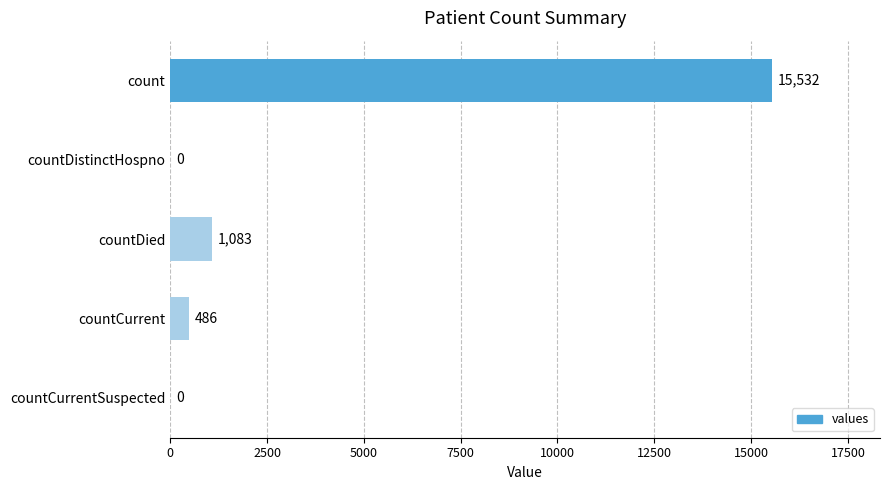

The value at countDistinctHospno is 0. True or false?

True